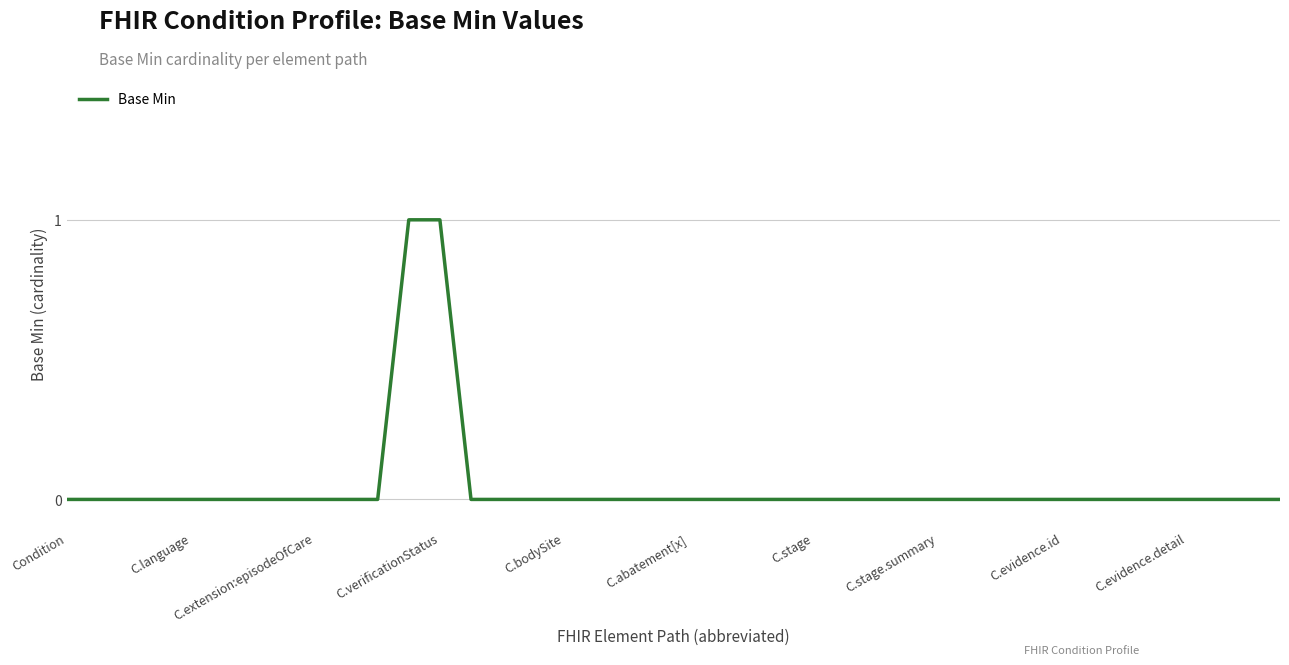

How many lines are shown in the chart?

1